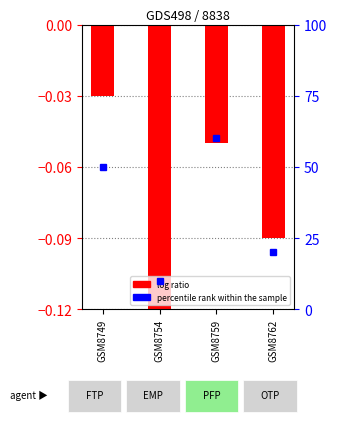

List the labels in order of value, smallest first.

GSM8754, GSM8762, GSM8759, GSM8749